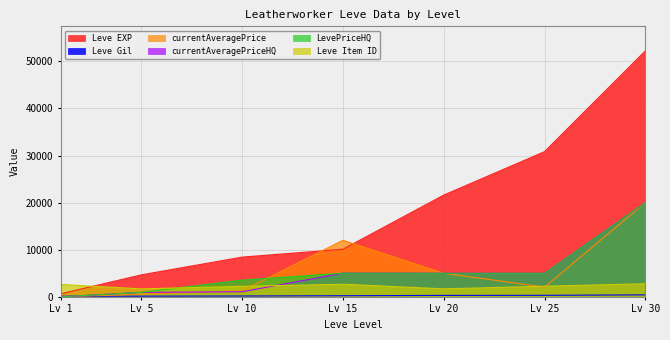

List the series in order of their peak value, highest first.

Leve EXP, currentAveragePrice, currentAveragePriceHQ, LevePriceHQ, Leve Item ID, Leve Gil